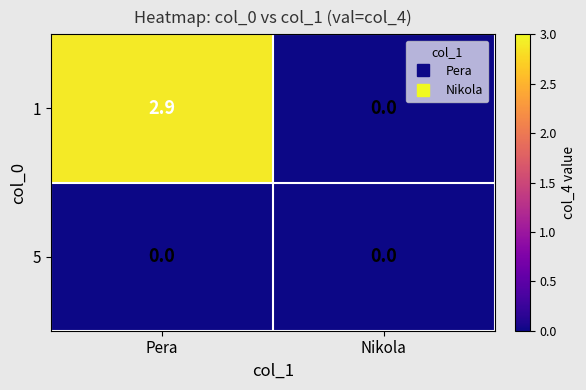

Where is 1 nearest to the value 1?

Nikola